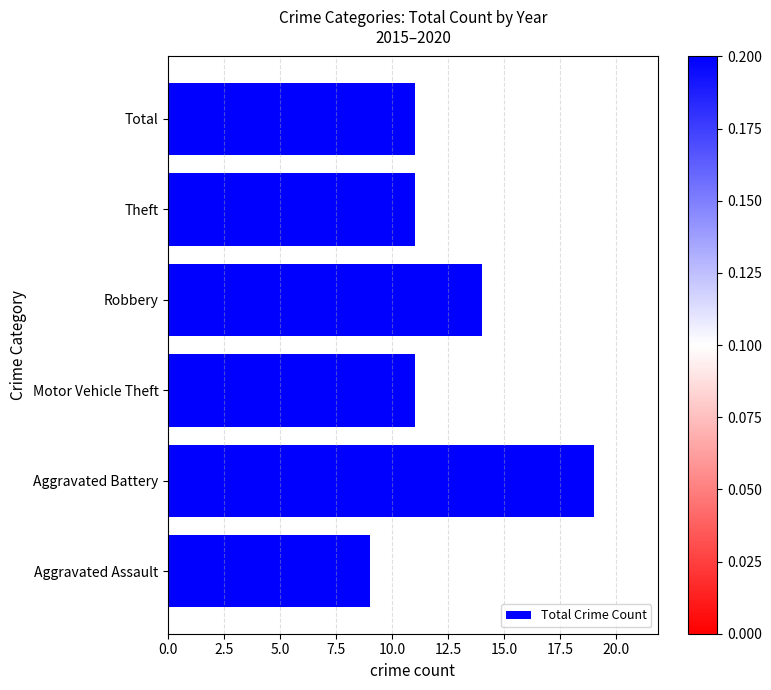

How many data points does each series have?

6